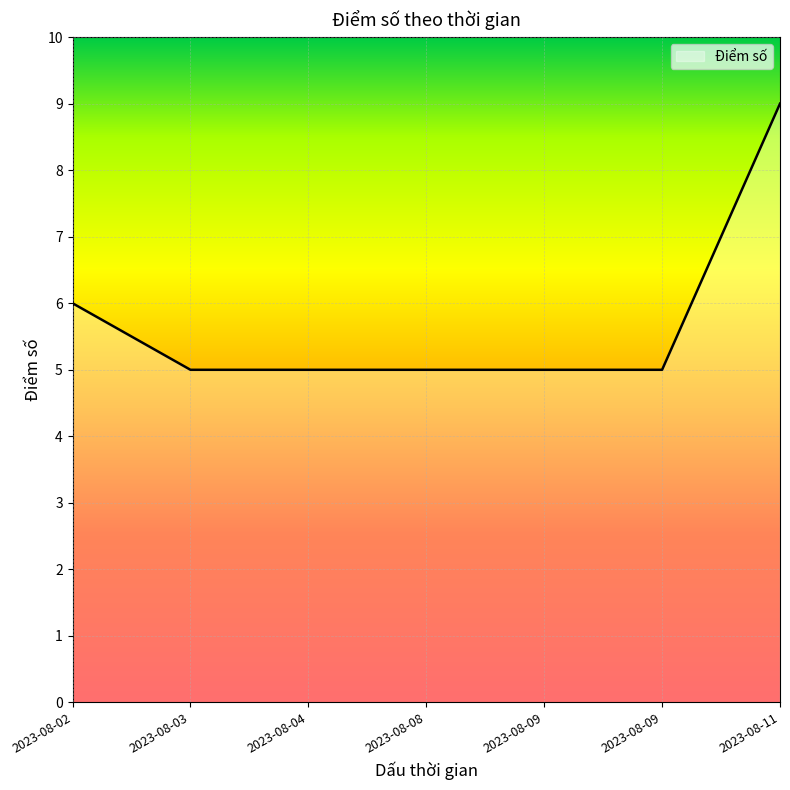

How many lines are shown in the chart?

1